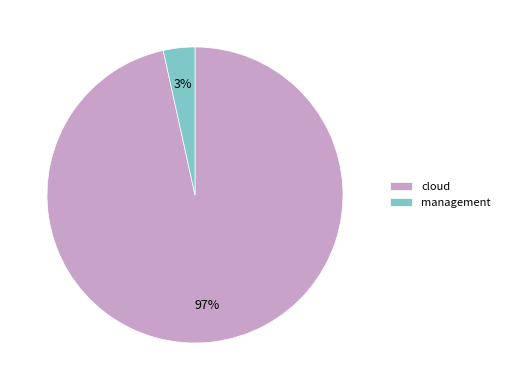

How many segments does this pie chart have?

2